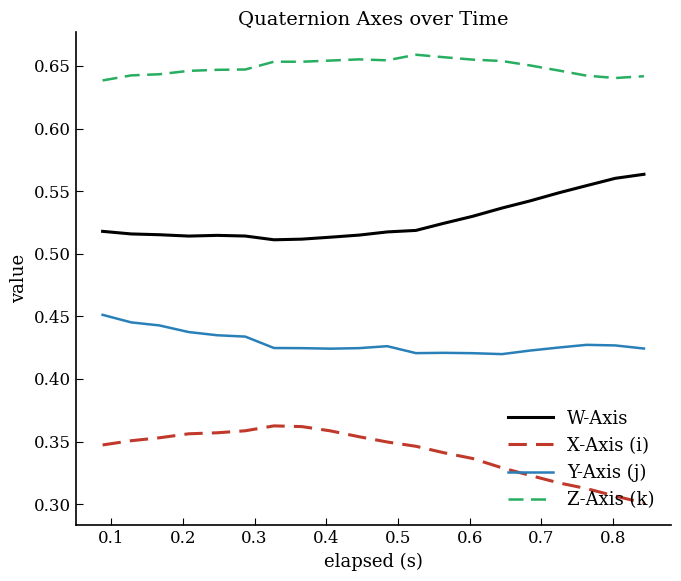

Which series has the largest total across all categories?

Z-Axis (k)